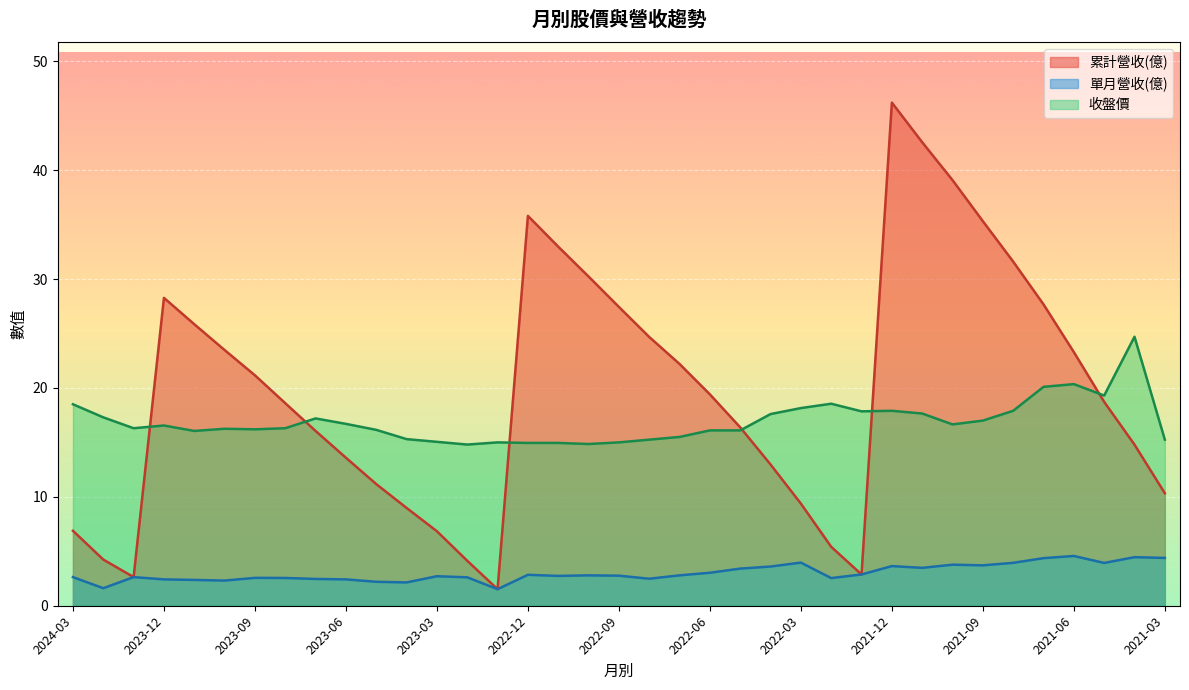

Reading right to left, extract all data points from this chart.

累計營收(億): 2021-03=10.3	2021-04=14.8	2021-05=18.7	2021-06=23.3	2021-07=27.7	2021-08=31.6	2021-09=35.3	2021-10=39.1	2021-11=42.6	2021-12=46.2	2022-01=2.9	2022-02=5.4	2022-03=9.4	2022-04=13.0	2022-05=16.4	2022-06=19.4	2022-07=22.2	2022-08=24.7	2022-09=27.4	2022-10=30.2	2022-11=33.0	2022-12=35.8	2023-01=1.5	2023-02=4.1	2023-03=6.8	2023-04=9.0	2023-05=11.2	2023-06=13.6	2023-07=16.1	2023-08=18.6	2023-09=21.2	2023-10=23.5	2023-11=25.9	2023-12=28.3	2024-01=2.6	2024-02=4.2	2024-03=6.9
單月營收(億): 2021-03=4.4	2021-04=4.5	2021-05=3.9	2021-06=4.6	2021-07=4.4	2021-08=3.9	2021-09=3.7	2021-10=3.8	2021-11=3.5	2021-12=3.6	2022-01=2.9	2022-02=2.5	2022-03=4.0	2022-04=3.6	2022-05=3.4	2022-06=3.0	2022-07=2.8	2022-08=2.5	2022-09=2.8	2022-10=2.8	2022-11=2.7	2022-12=2.8	2023-01=1.5	2023-02=2.6	2023-03=2.7	2023-04=2.1	2023-05=2.2	2023-06=2.4	2023-07=2.5	2023-08=2.5	2023-09=2.6	2023-10=2.3	2023-11=2.4	2023-12=2.4	2024-01=2.6	2024-02=1.6	2024-03=2.6
收盤價: 2021-03=15.2	2021-04=24.7	2021-05=19.3	2021-06=20.4	2021-07=20.1	2021-08=17.9	2021-09=17.0	2021-10=16.6	2021-11=17.6	2021-12=17.9	2022-01=17.9	2022-02=18.6	2022-03=18.1	2022-04=17.6	2022-05=16.1	2022-06=16.1	2022-07=15.5	2022-08=15.2	2022-09=15.0	2022-10=14.8	2022-11=14.9	2022-12=14.9	2023-01=15.0	2023-02=14.8	2023-03=15.1	2023-04=15.3	2023-05=16.1	2023-06=16.7	2023-07=17.2	2023-08=16.3	2023-09=16.2	2023-10=16.2	2023-11=16.1	2023-12=16.6	2024-01=16.3	2024-02=17.3	2024-03=18.5